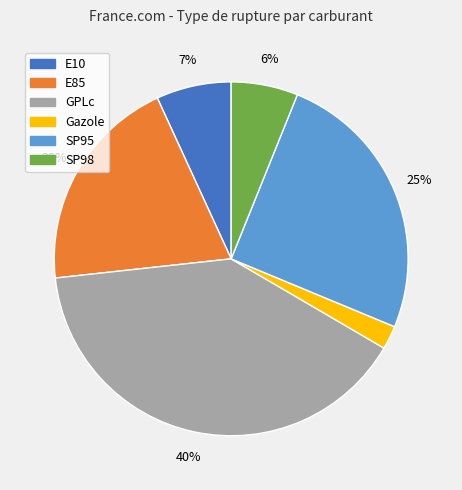

Which category has the smallest portion of the pie?

Gazole